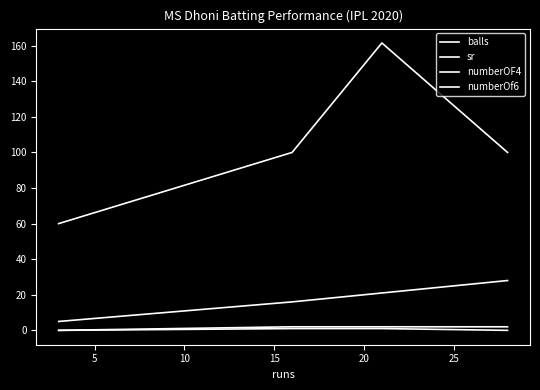

What is the spread (max minus min) of values at 15?

60.0